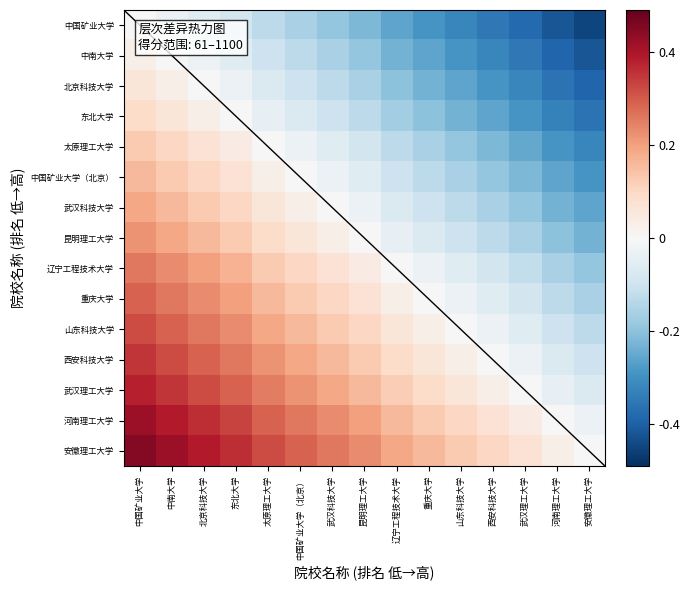

What is the average value of the 太原理工大学 series?

-0.1